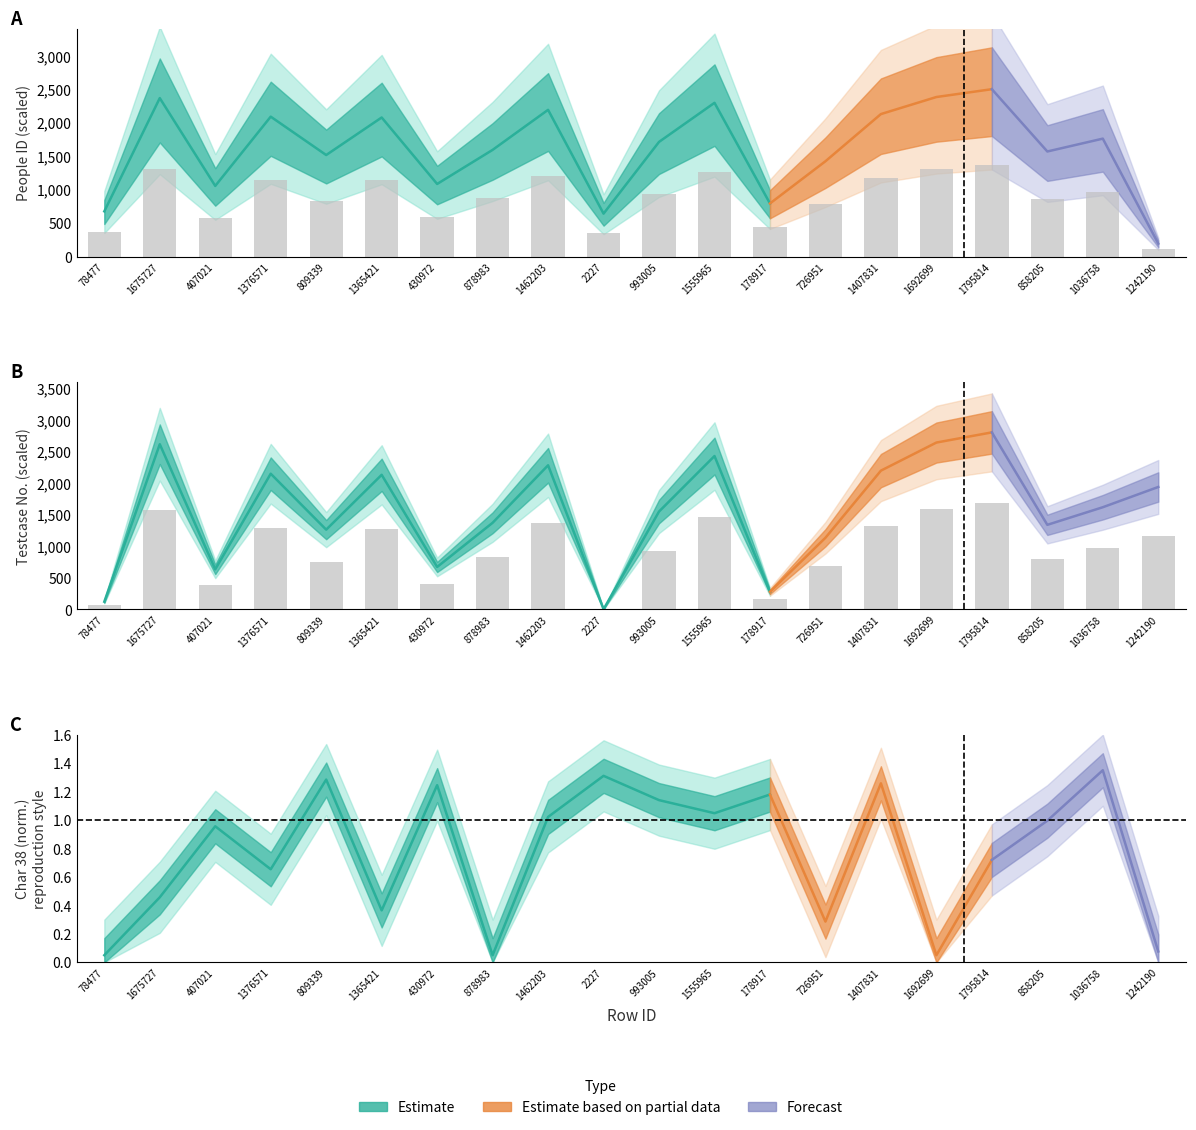

What is the sum of the values at 1242190 and 1365421?

2439.4